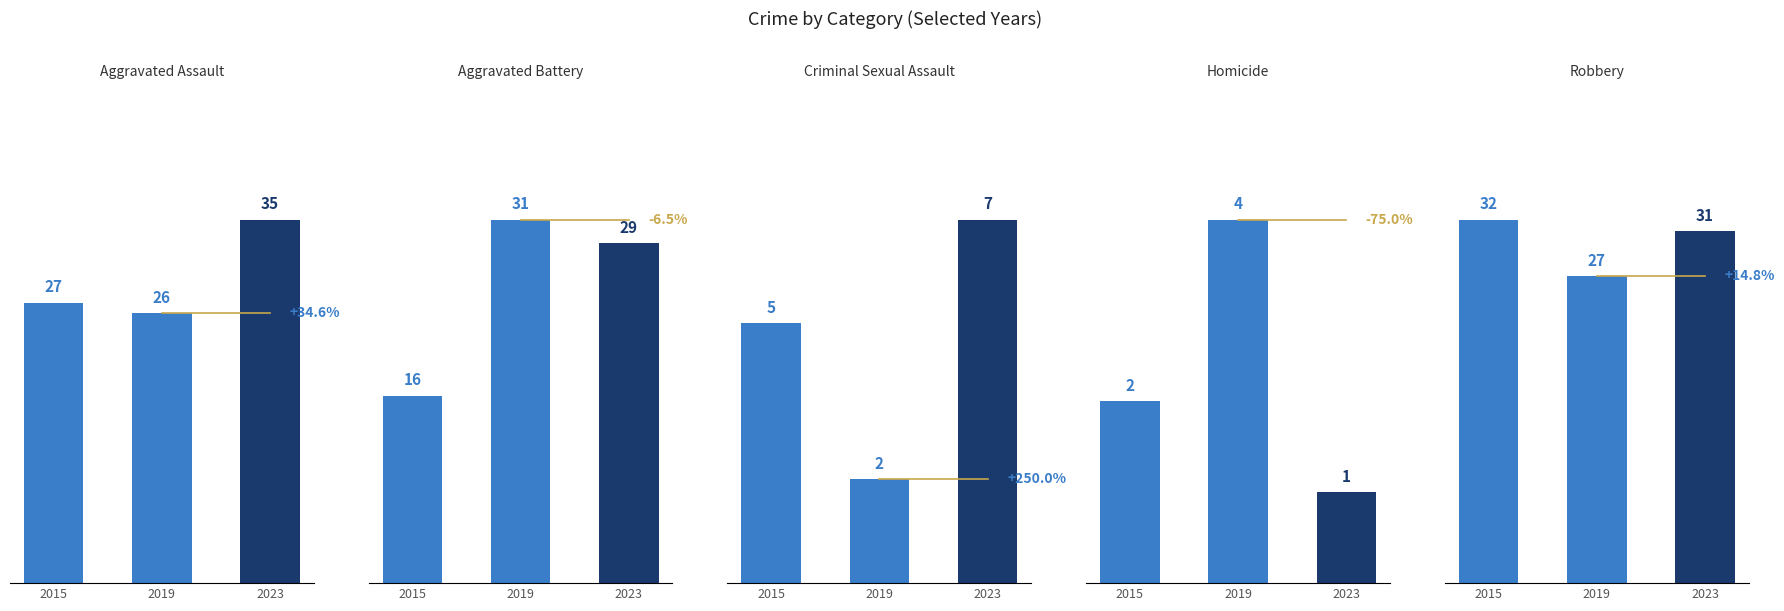

Is it true that Aggravated Assault equals 8 at 2023?

False